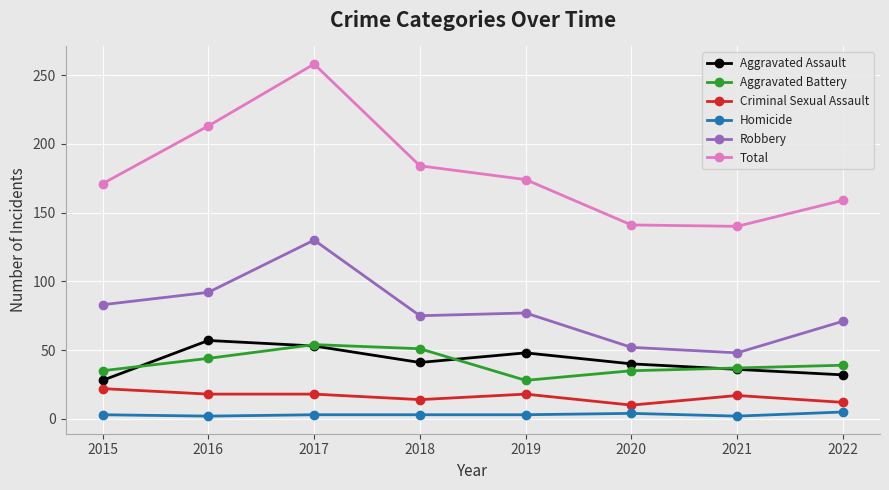

How many series are shown in this chart?

6